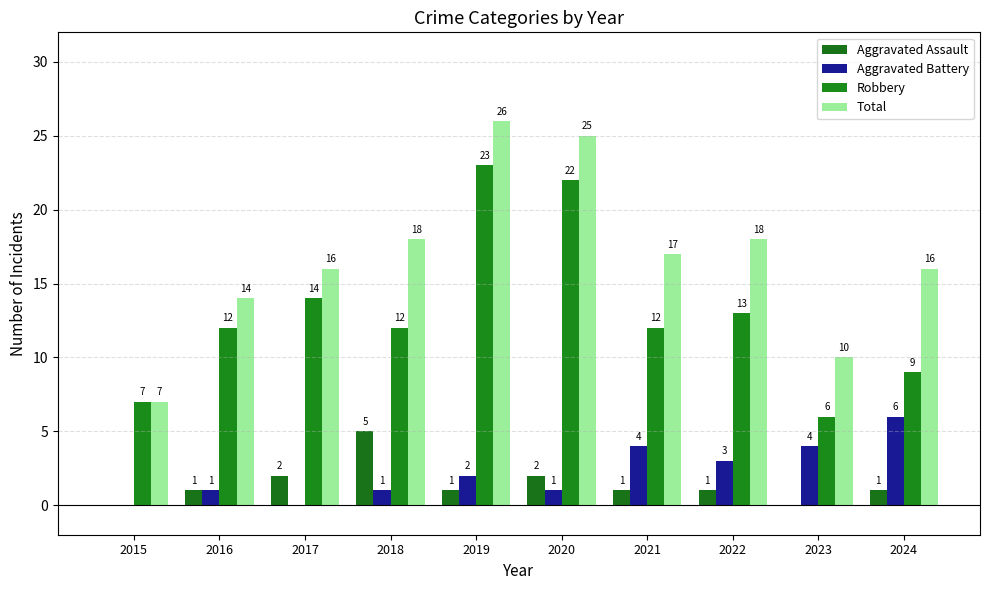

How many groups of bars are there?

10